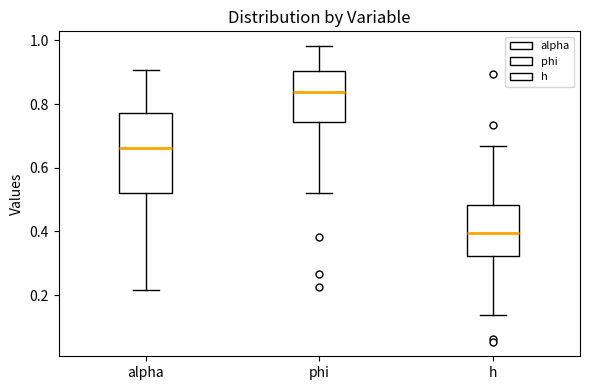

Reading left to right, transcribe this box plot: for each box, give where its median line is, the range the box spans, and where its two whiskers end, as read against the y-axis. The values are not printed on the chart, so give them approximately, as read against the axis.

alpha: median 0.66, box 0.52 to 0.78, whiskers 0.22 to 0.90
phi: median 0.84, box 0.74 to 0.90, whiskers 0.52 to 0.98
h: median 0.40, box 0.32 to 0.48, whiskers 0.14 to 0.66